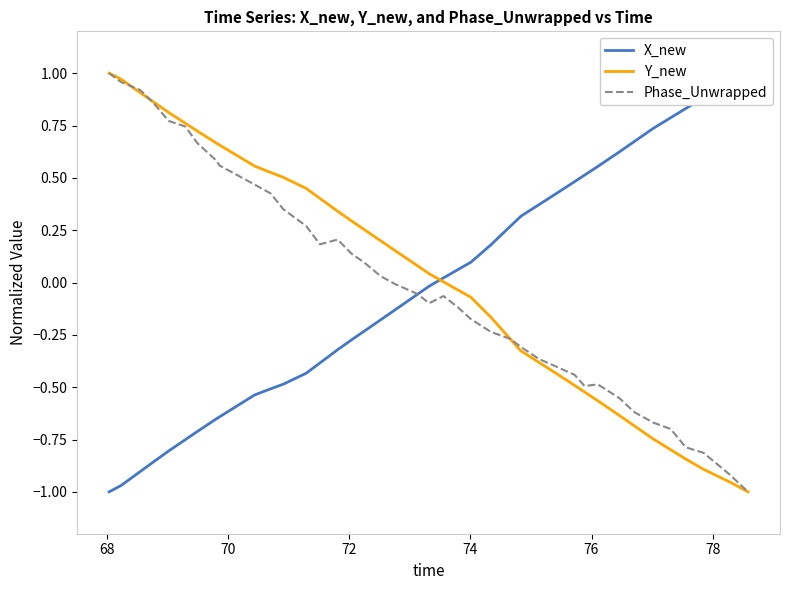

How many lines are shown in the chart?

3